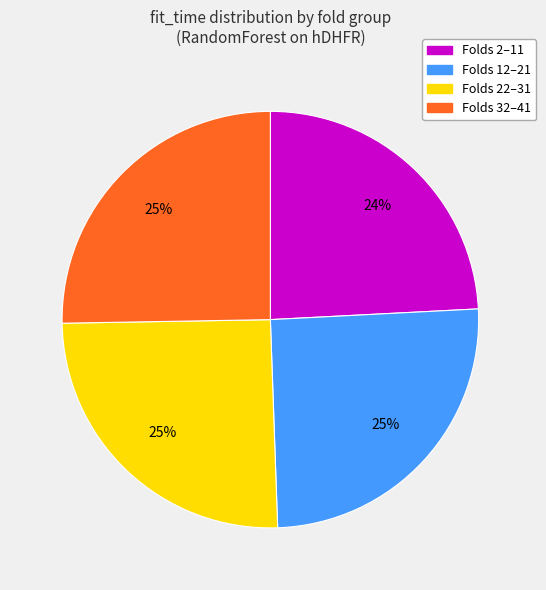

To the nearest percent, what portion does Folds 2–11 represent?

24%